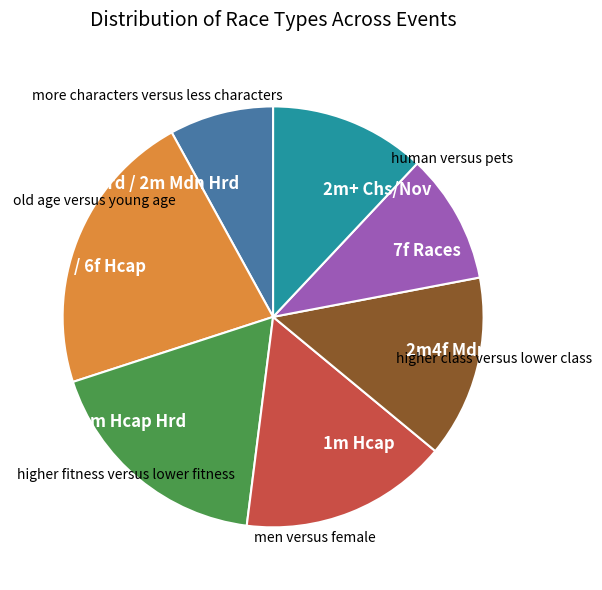

Count the number of slices in the pie.

7